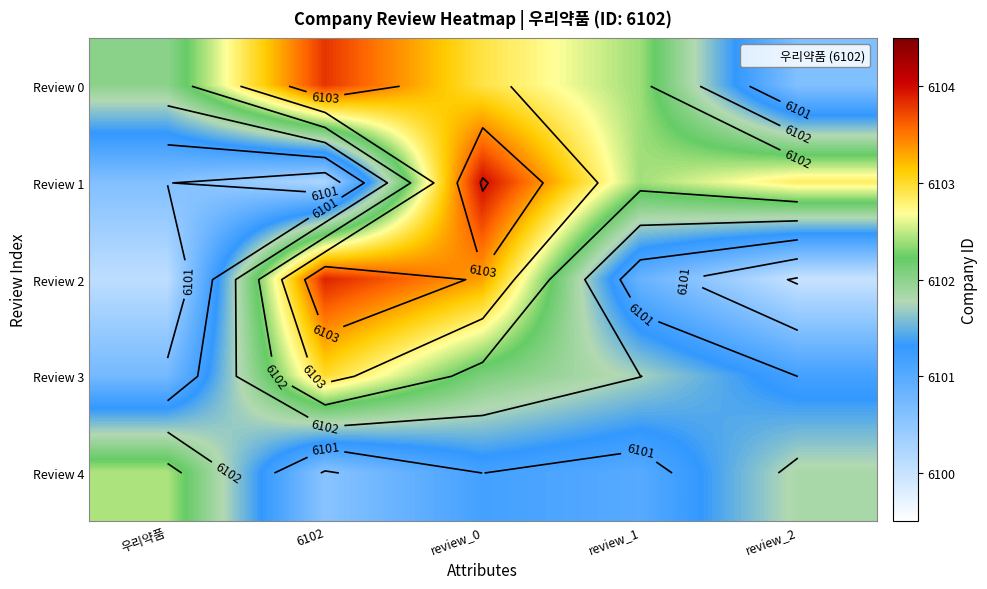

Read the Review 4 value at 6102.

6100.6